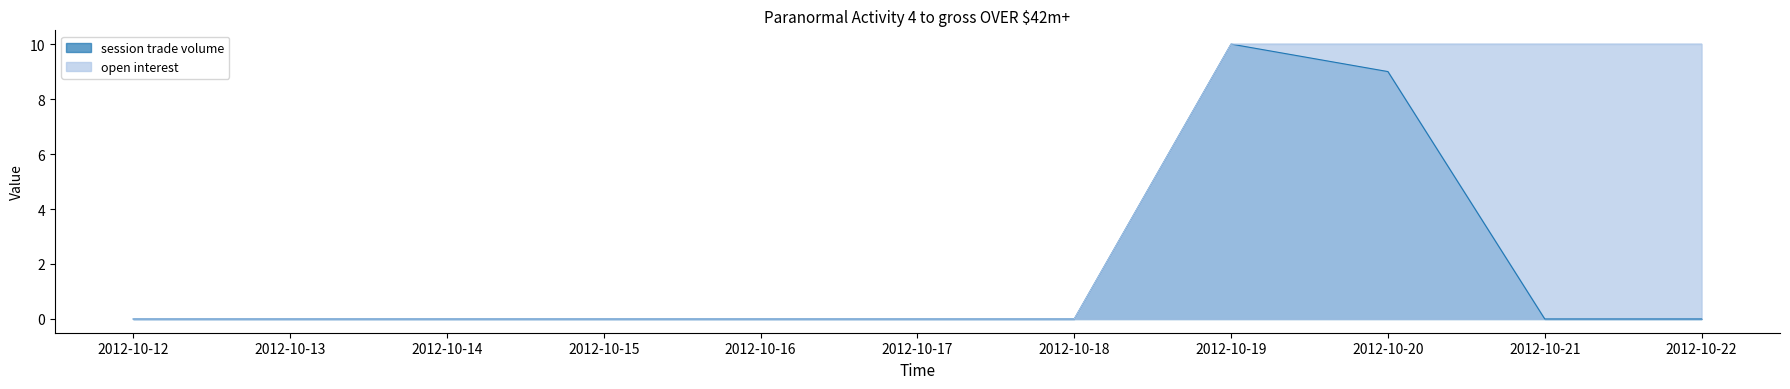

What are all the series names shown in the legend?

session trade volume, open interest